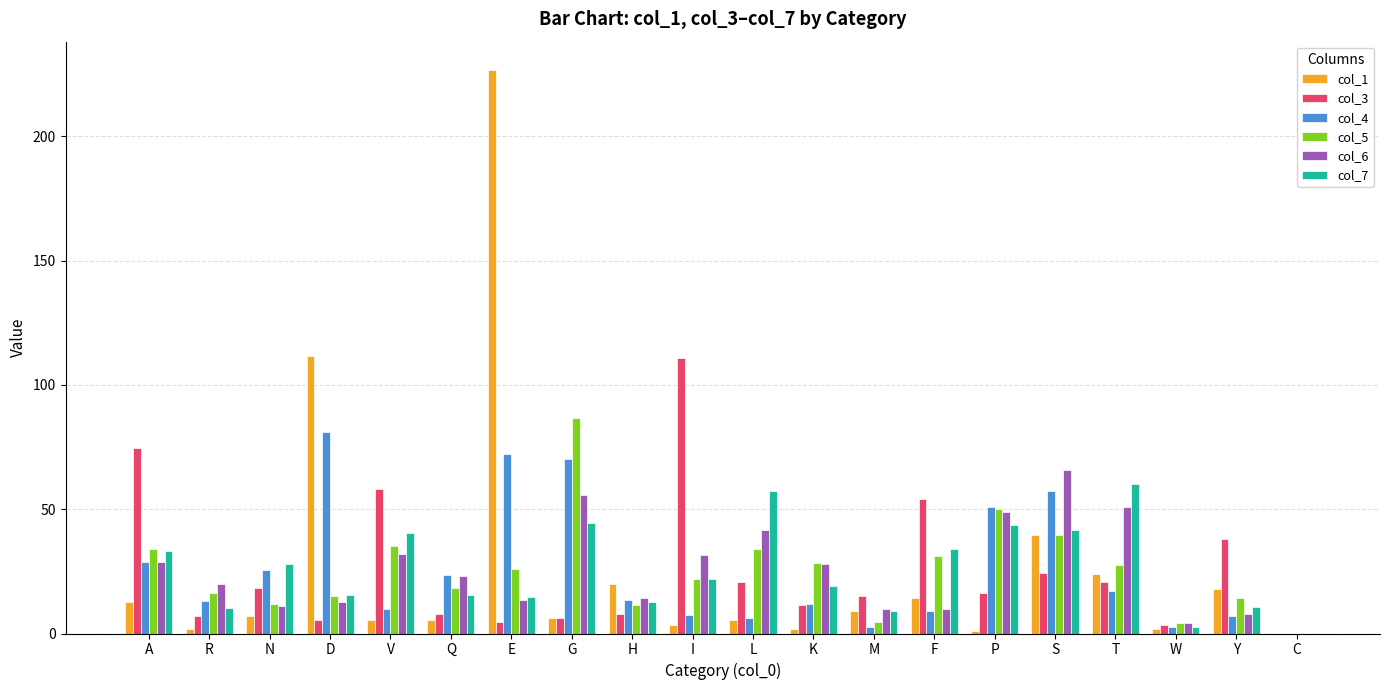

At which category is the sum across all series the highest?

E